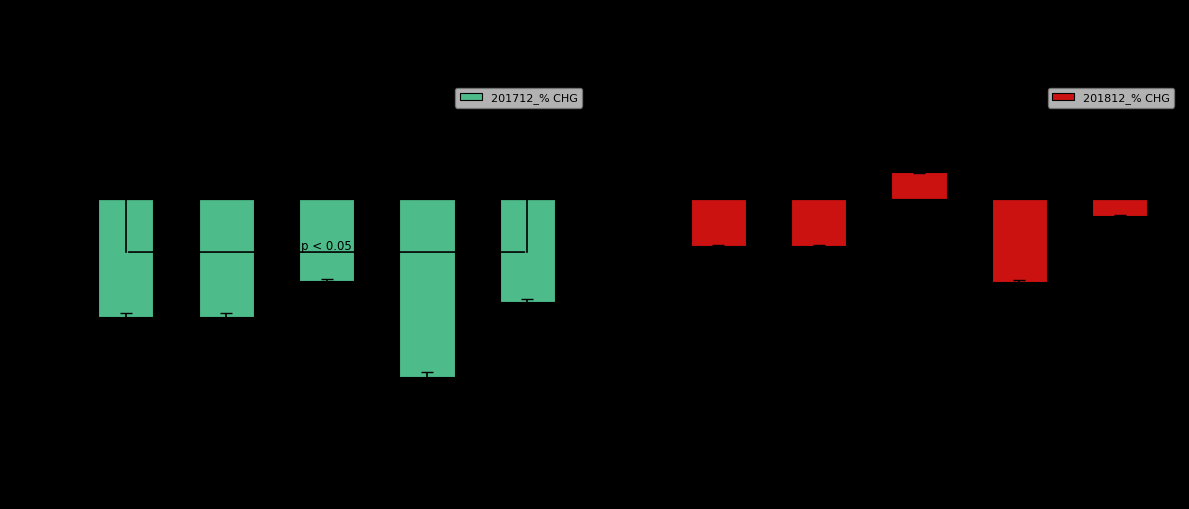

How many positive values does the 201812_% CHG series have?

1